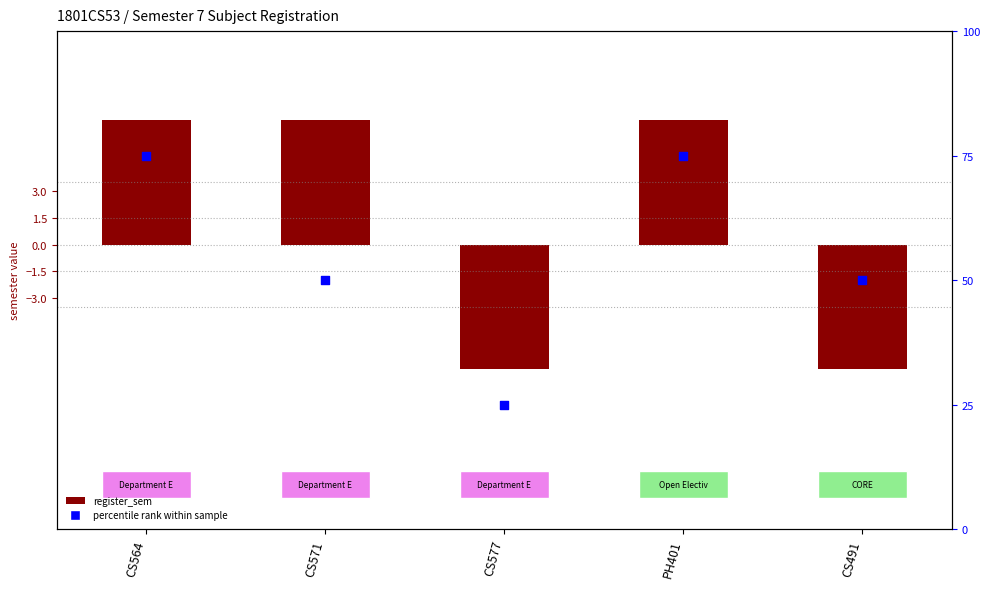

Is the value of percentile rank within sample at CS577 greater than the value of register_sem at PH401?

Yes